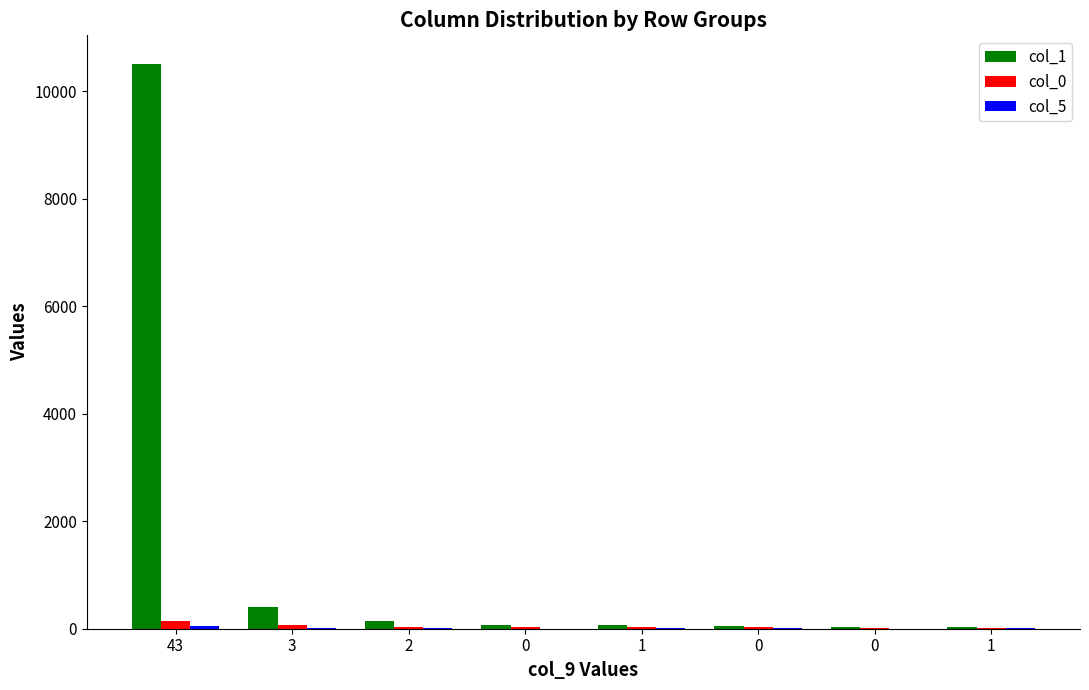

What is the spread (max minus min) of values at 0?

72